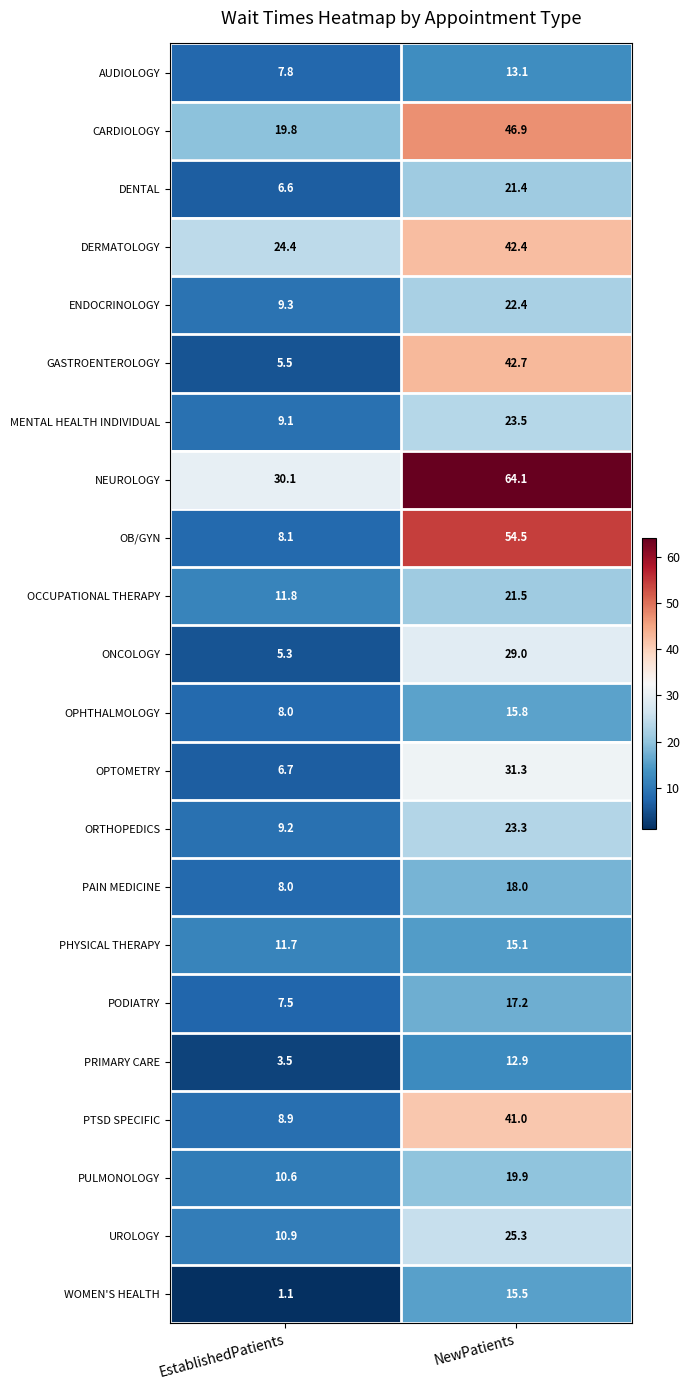

List the series in order of their peak value, lowest first.

PRIMARY CARE, AUDIOLOGY, PHYSICAL THERAPY, WOMEN'S HEALTH, OPHTHALMOLOGY, PODIATRY, PAIN MEDICINE, PULMONOLOGY, DENTAL, OCCUPATIONAL THERAPY, ENDOCRINOLOGY, ORTHOPEDICS, MENTAL HEALTH INDIVIDUAL, UROLOGY, ONCOLOGY, OPTOMETRY, PTSD SPECIFIC, DERMATOLOGY, GASTROENTEROLOGY, CARDIOLOGY, OB/GYN, NEUROLOGY